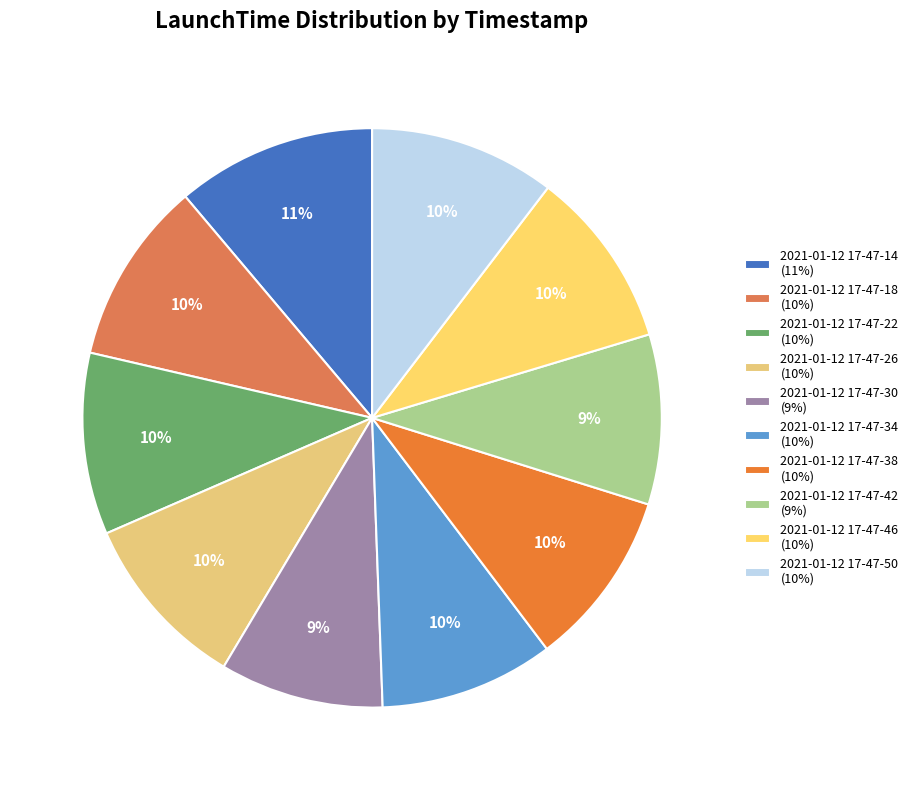

True or false: 2021-01-12 17-47-50 accounts for 16% of the total.

False